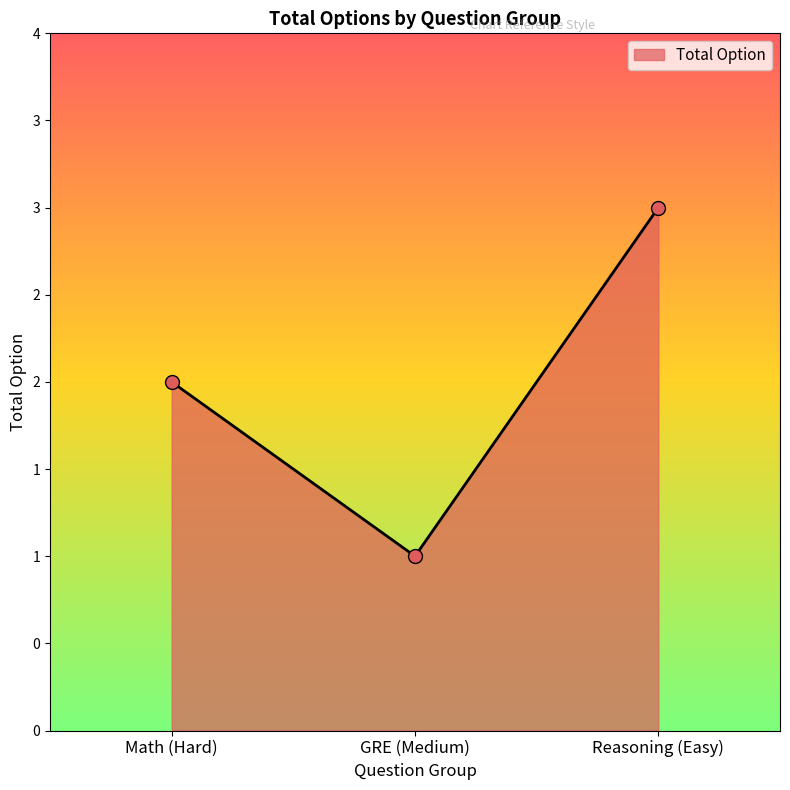

Which has a higher value, GRE (Medium) or Reasoning (Easy)?

Reasoning (Easy)